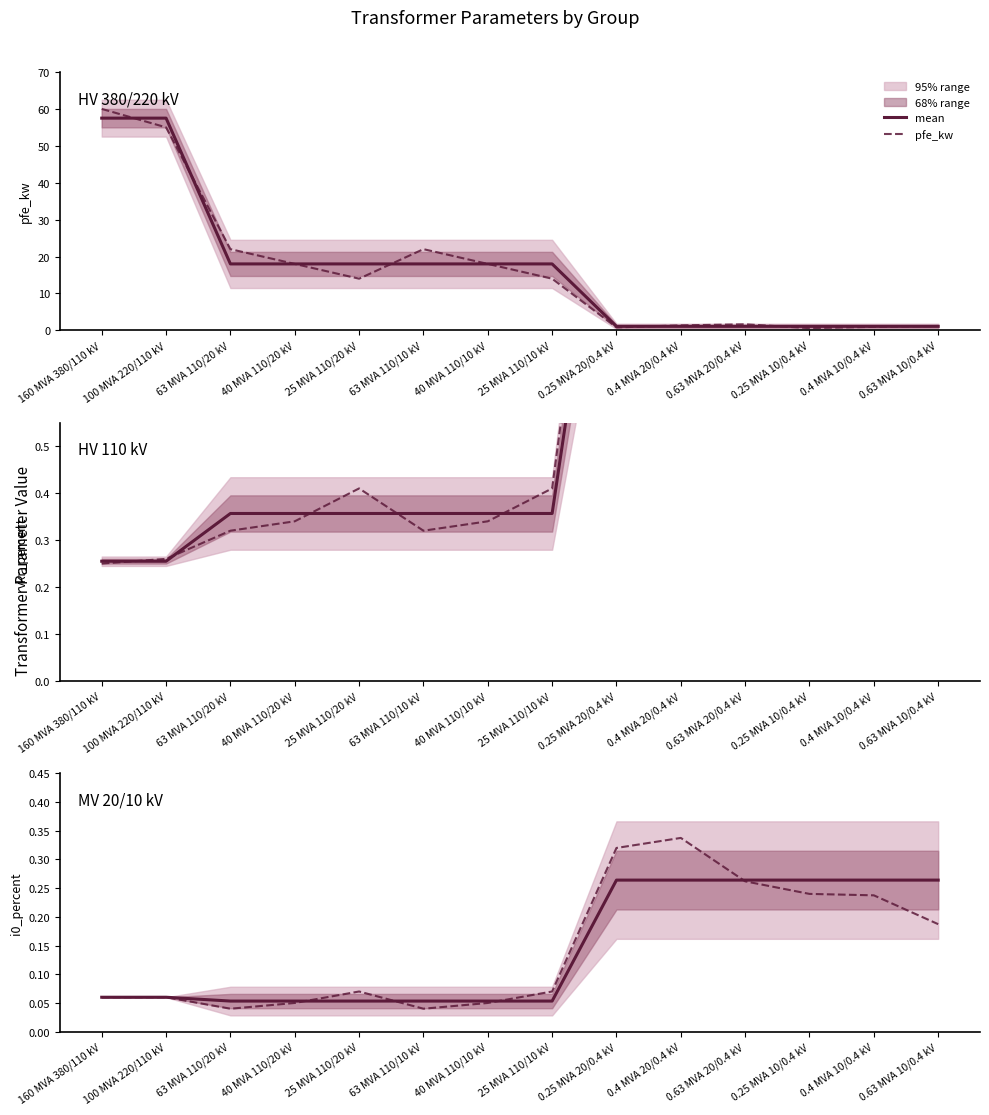

Which series has the largest range (max minus min)?

pfe_kw